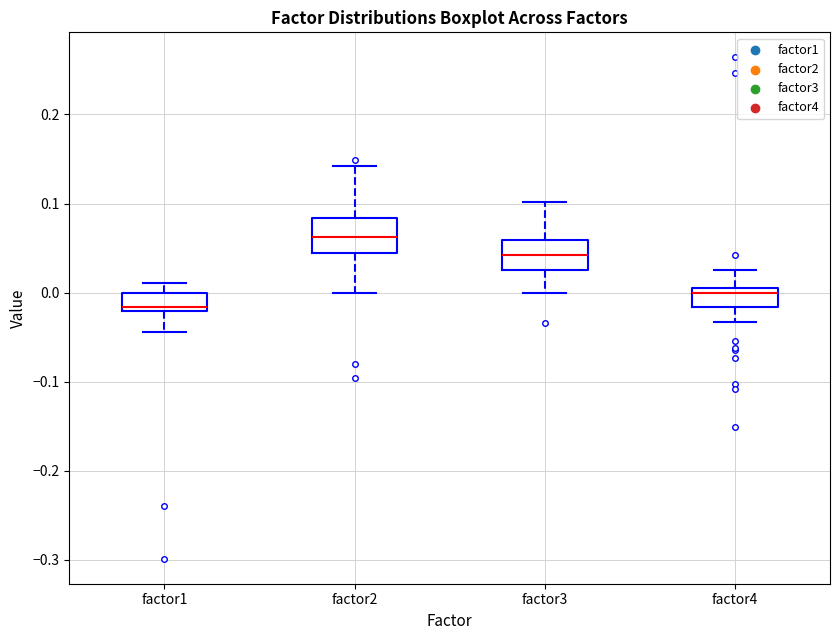

Where does the upper whisker of the box for factor2 end on the y-axis? The values are not printed on the chart, so give them approximately, as read against the axis.

0.14